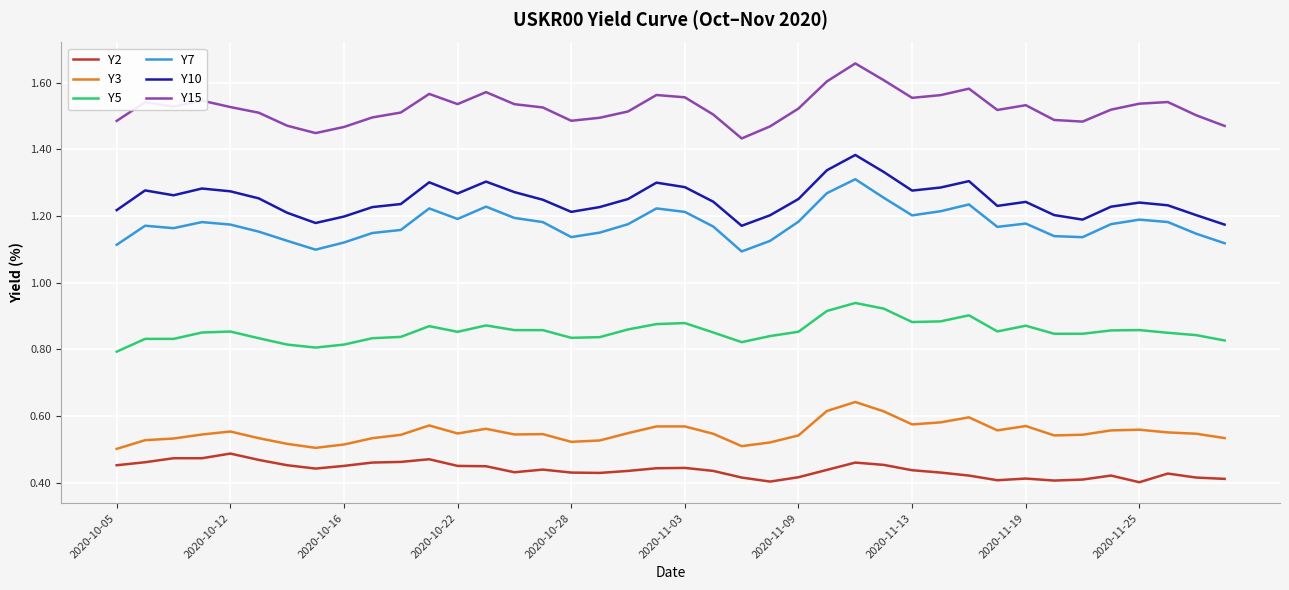

True or false: Y15 and Y2 cross at least once.

False